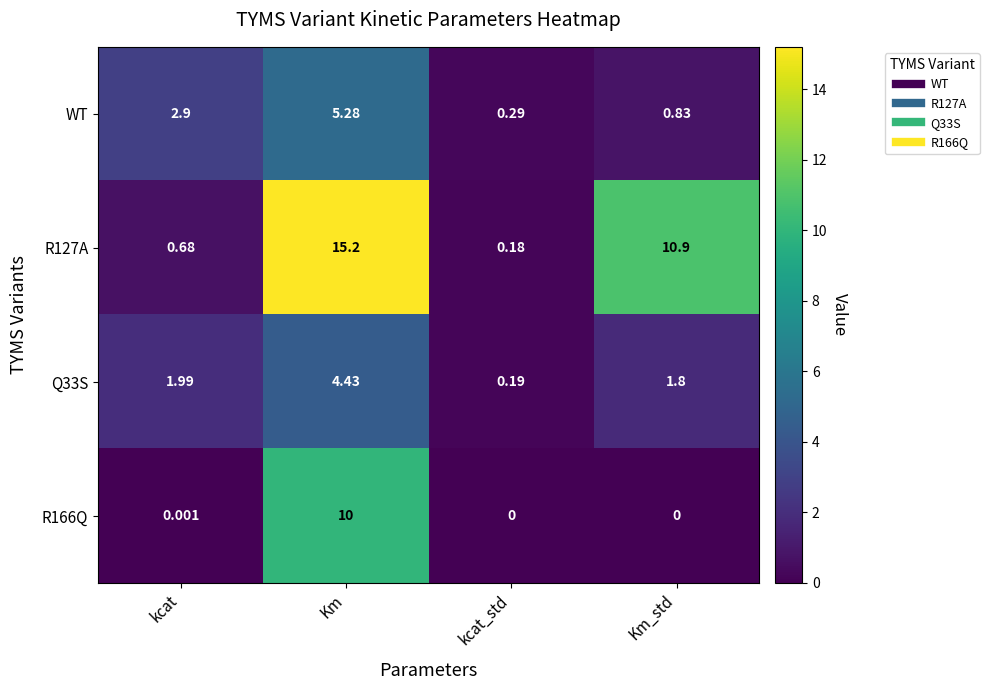

List the labels in order of R127A value, smallest first.

kcat_std, kcat, Km_std, Km